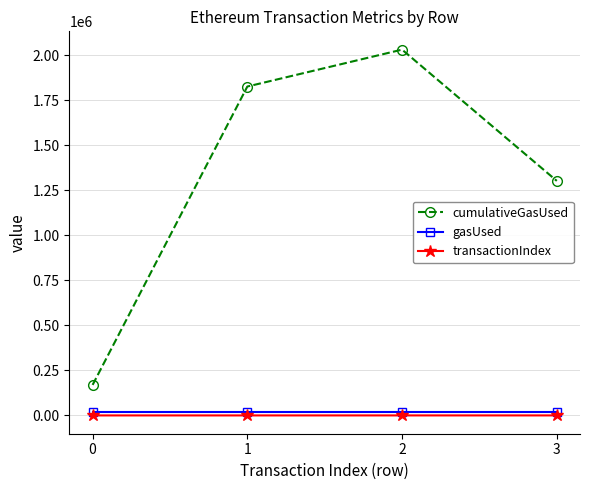

What is the difference between the maximum and second lowest values in the cumulativeGasUsed series?

728704